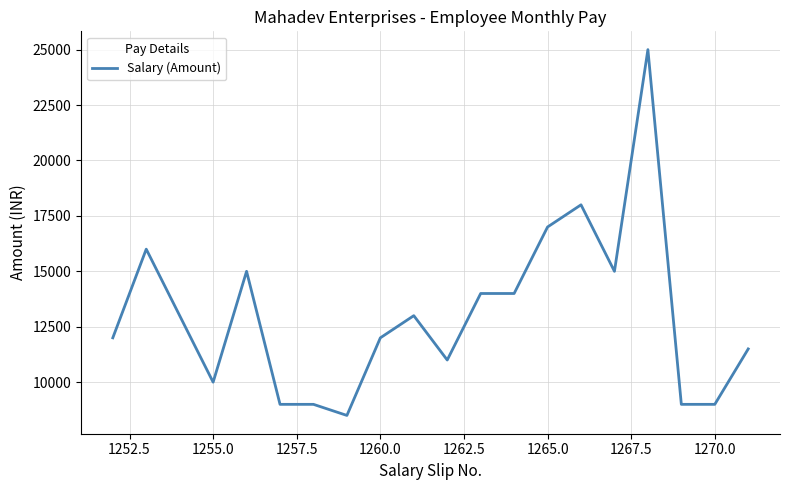

What is the smallest value displayed?

8500